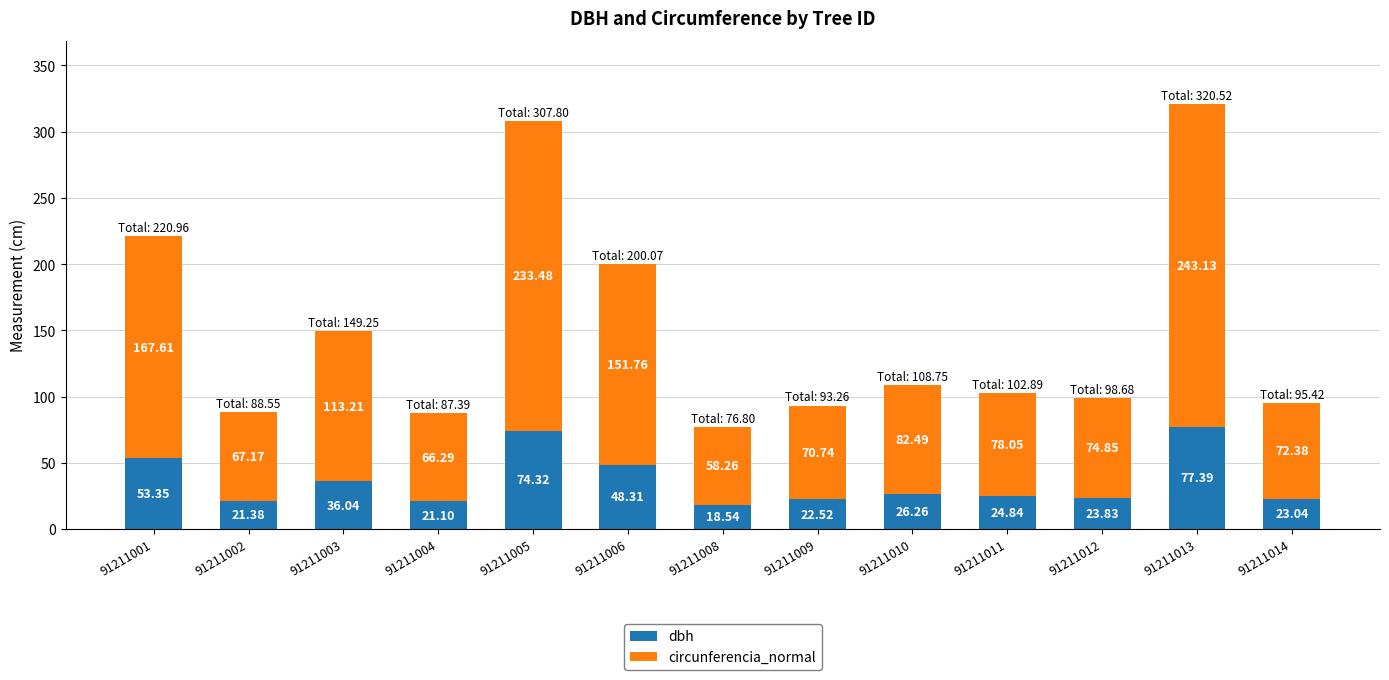

What is the sum of all dbh values?

470.9